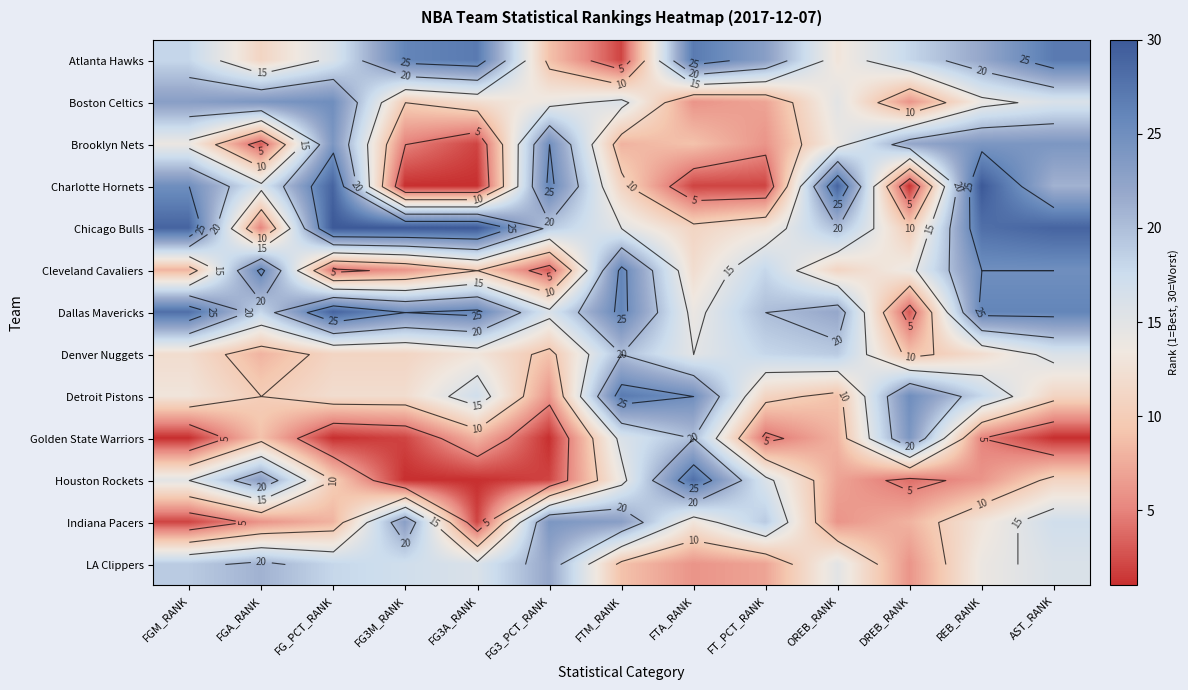

What is the spread (max minus min) of values at FTM_RANK?

25